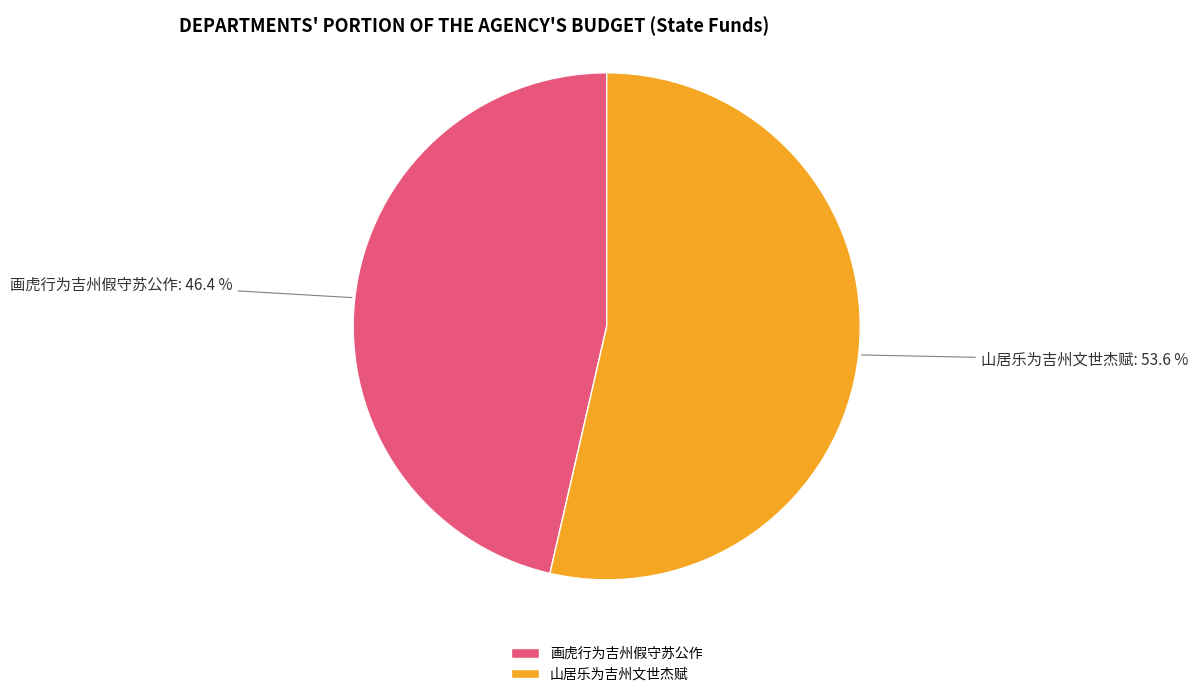

To the nearest percent, what is the average slice percentage?

50%